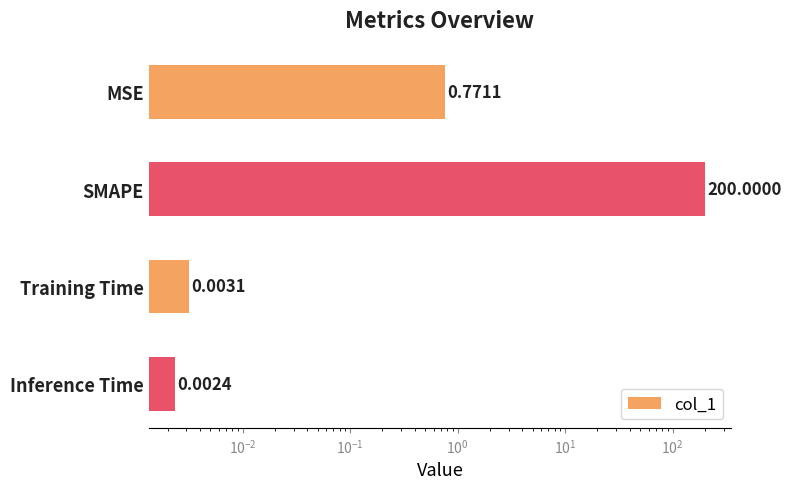

Does the chart contain stacked bars?

No